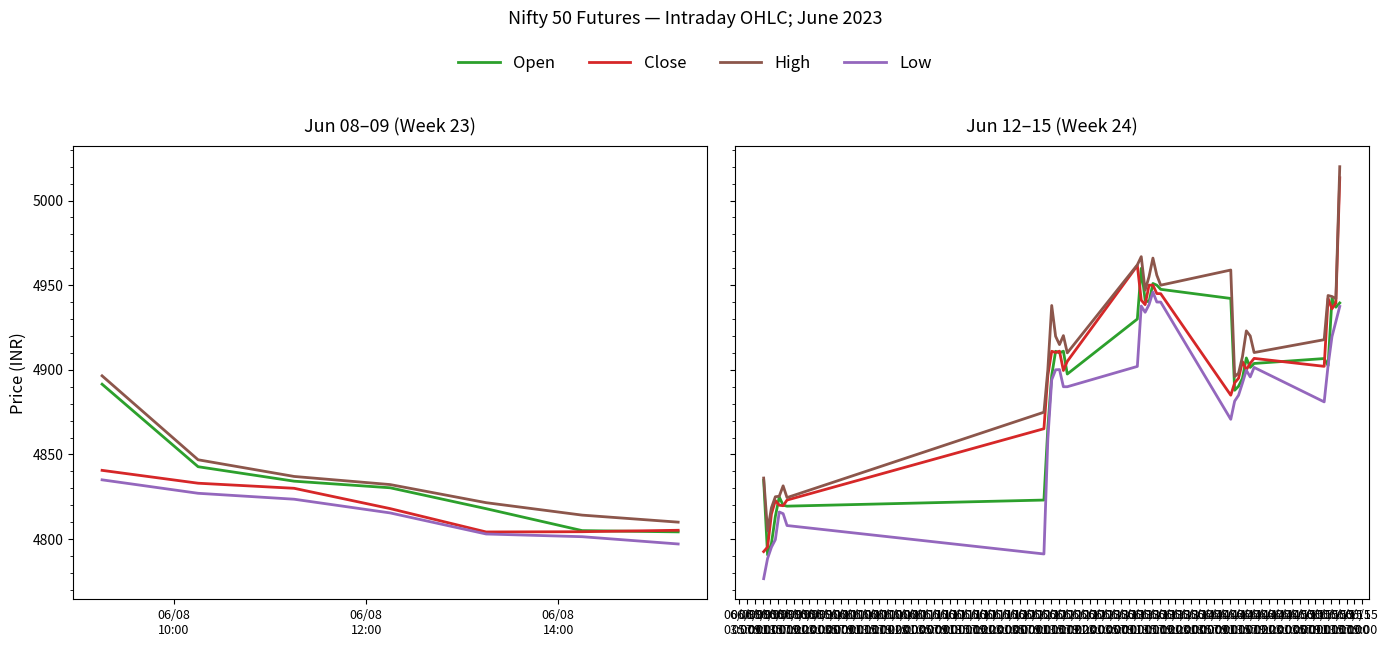

True or false: Close and High cross at least once.

False